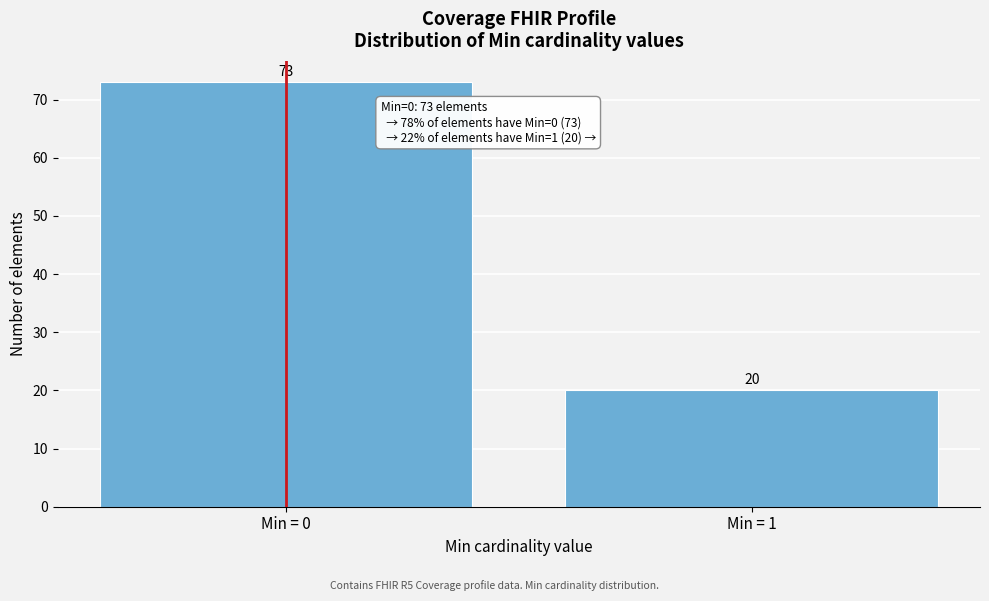

Reading right to left, what are all the values shown in this chart?

Min = 1=20	Min = 0=73